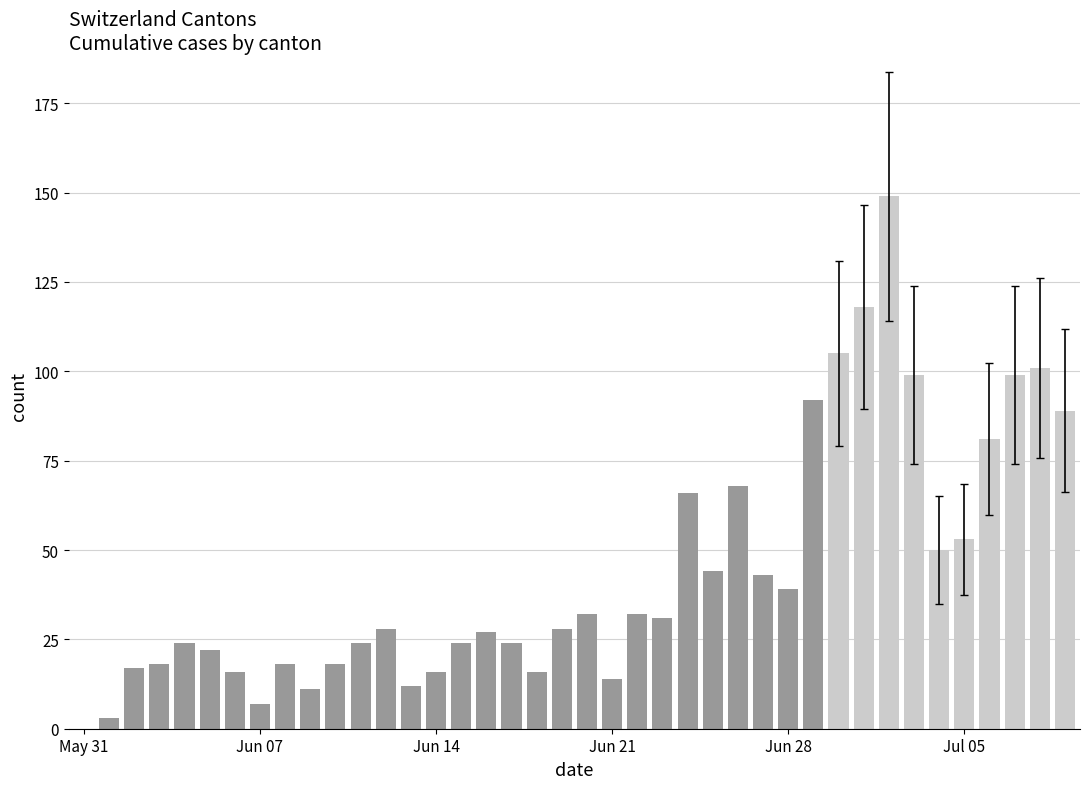

What is the greatest value displayed?

149